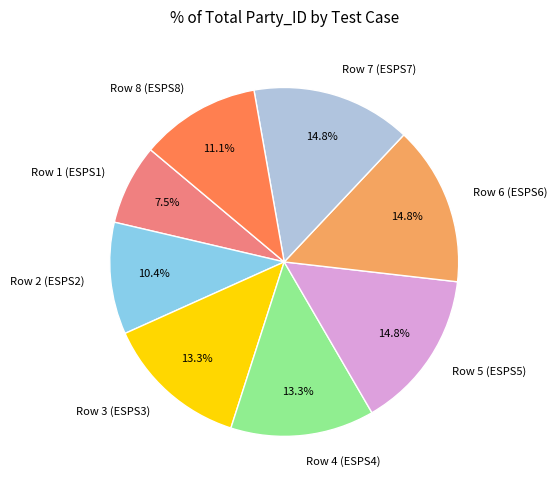

Is there any slice that represents more than half of the pie?

No